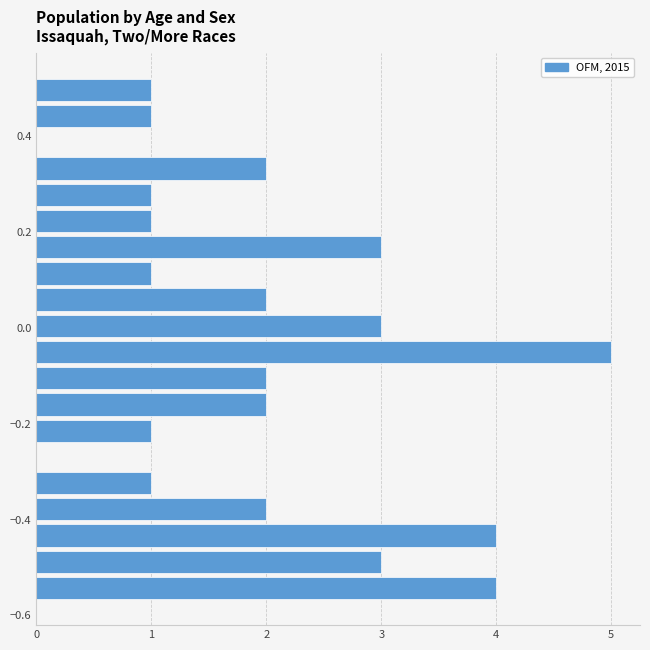

Read against the y-axis, roughly where is the centre of the longest bar?

-0.06